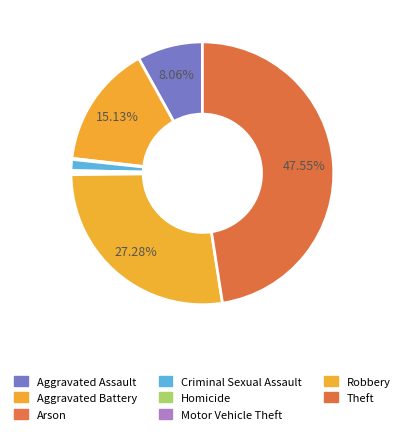

Does Aggravated Assault represent more than half of the total?

No